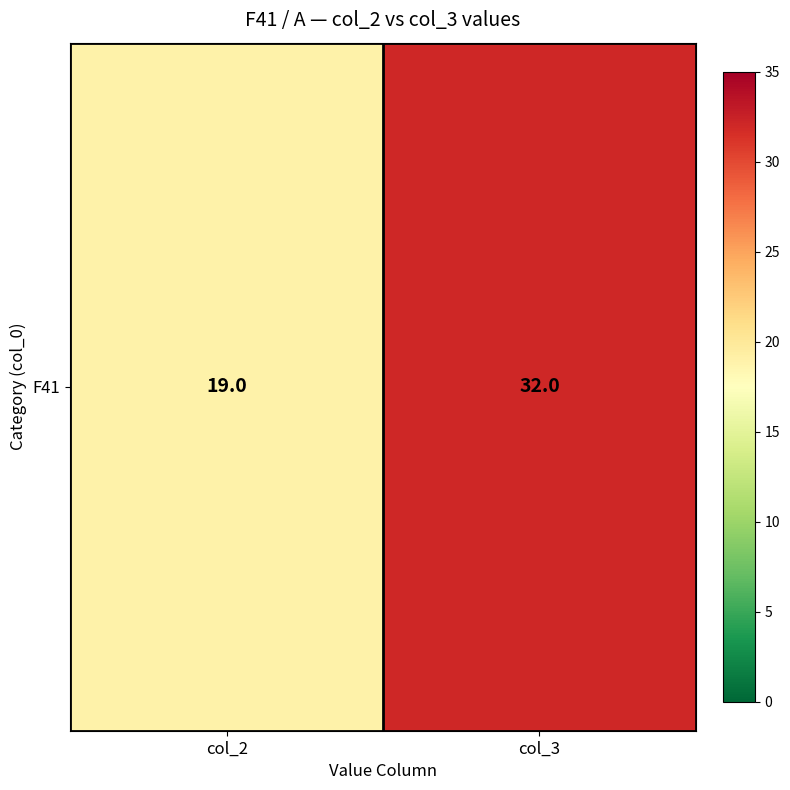

What is the difference between the maximum and minimum values?

13